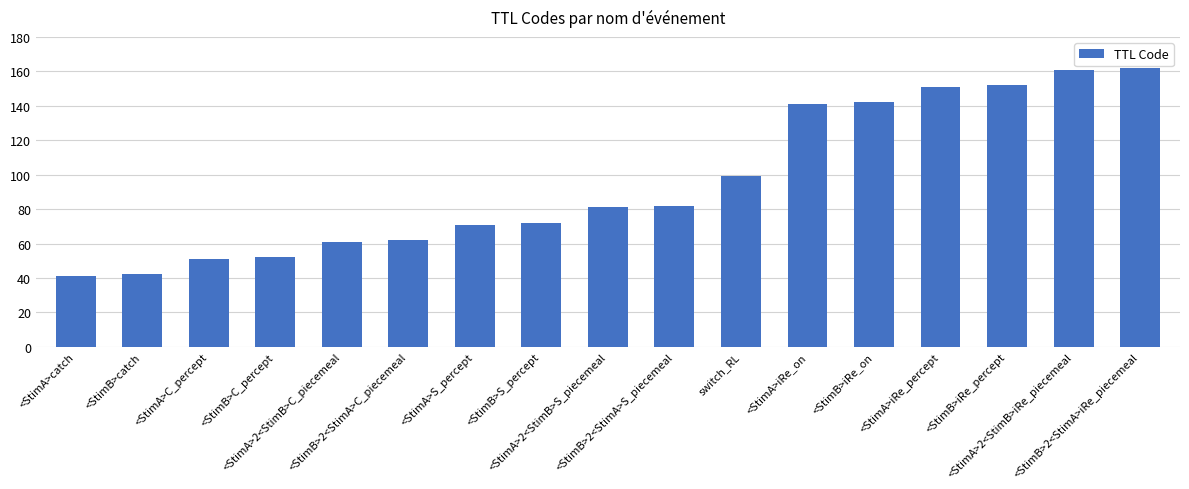

Is it true that the value at <StimB>S_percept is 72?

True